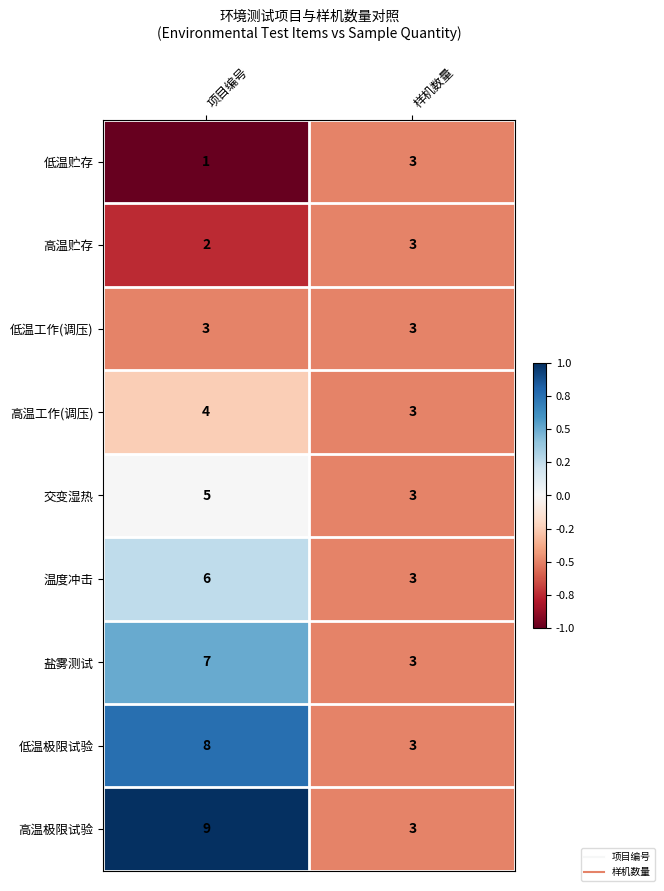

At which category is the sum across all series the highest?

项目编号